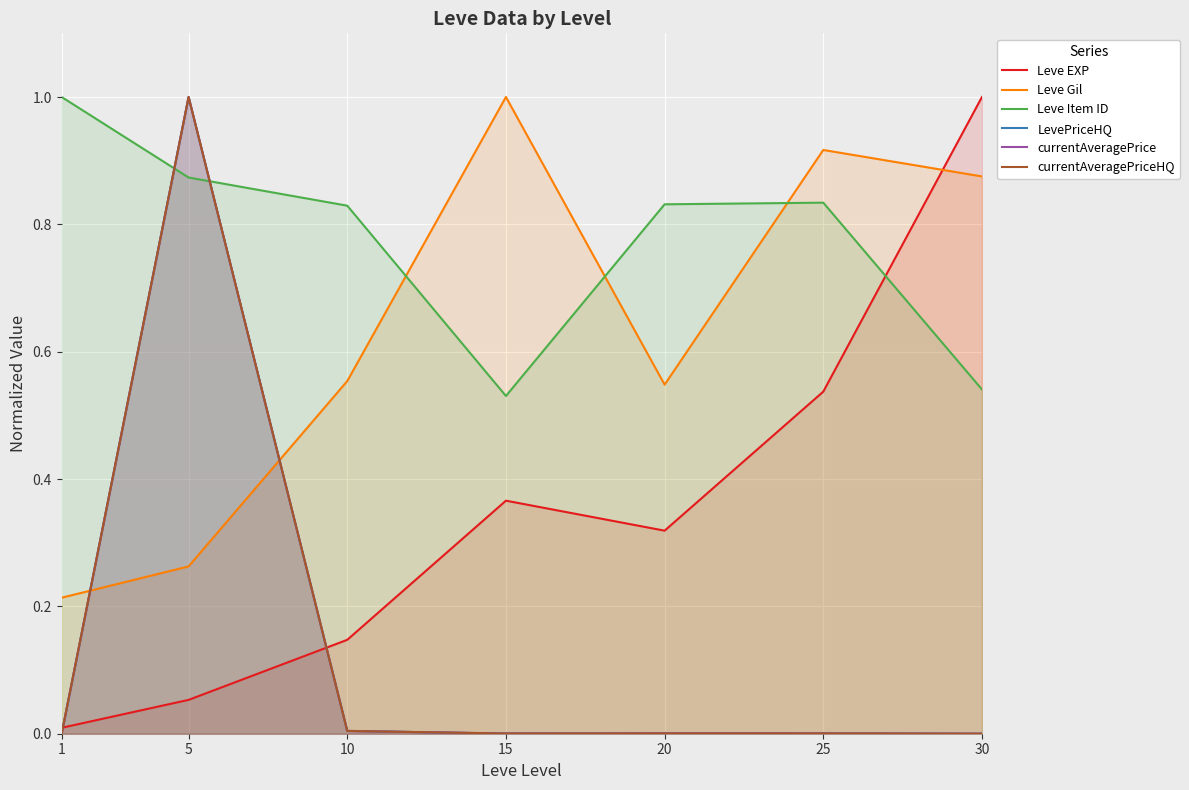

Count the number of categories in the chart.

7